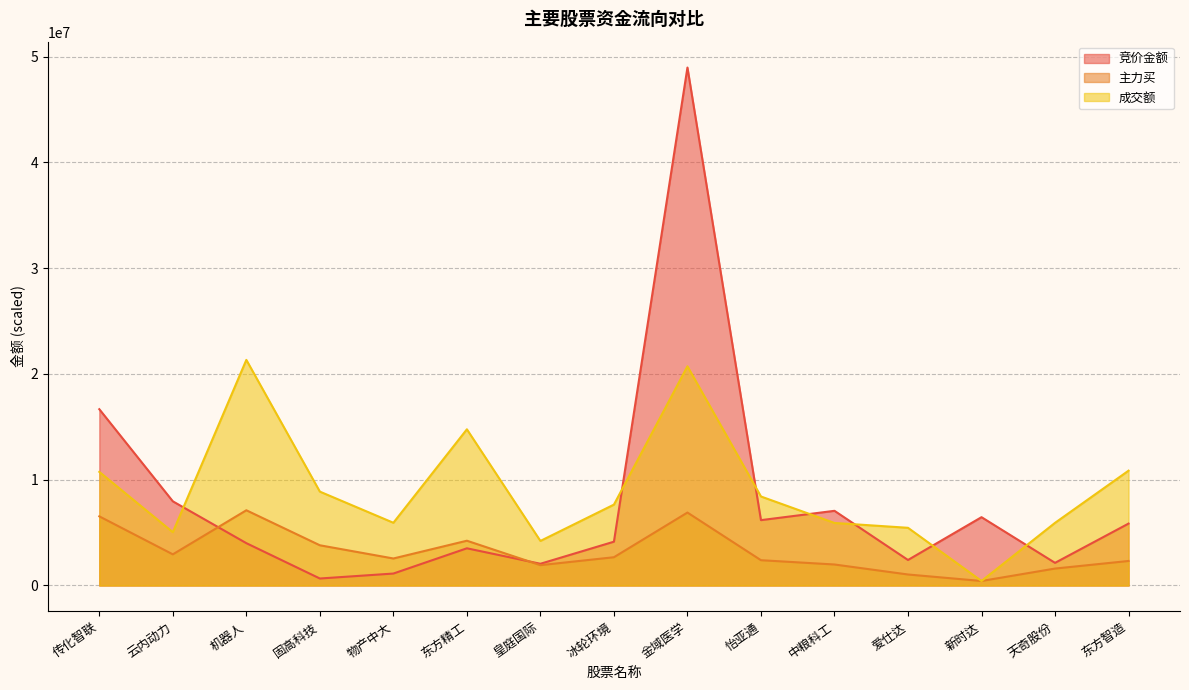

What position from the right is 传化智联?

15